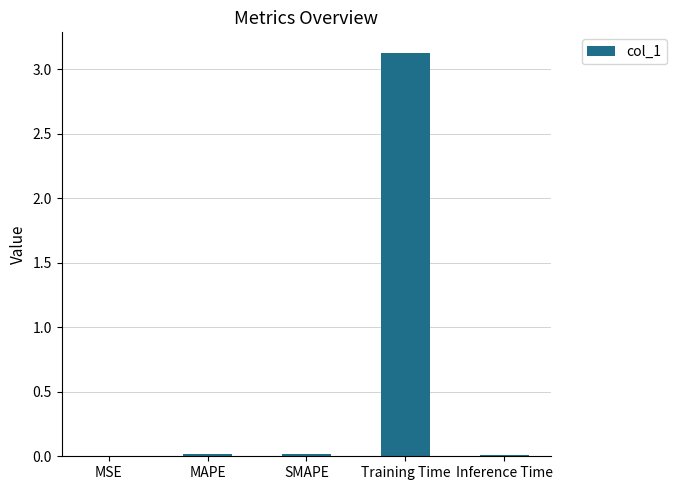

What is the sum of all values?

3.2